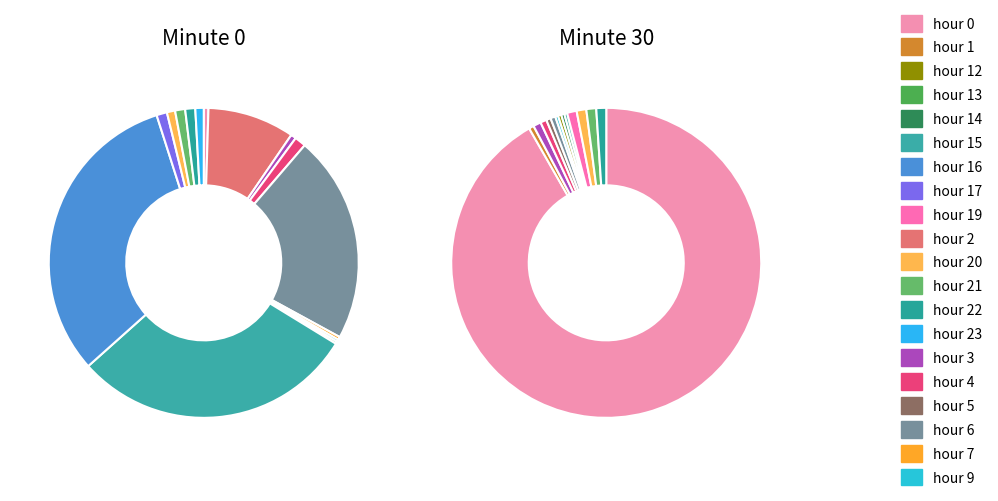

To the nearest percent, what portion does hour 20 represent?

1%